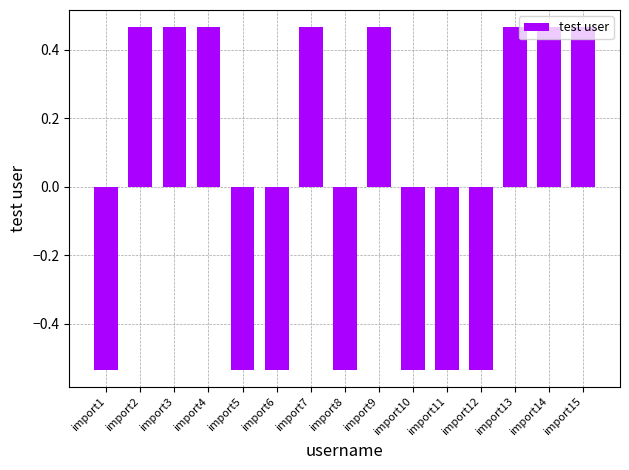

The value at import10 is -0.8. True or false?

False